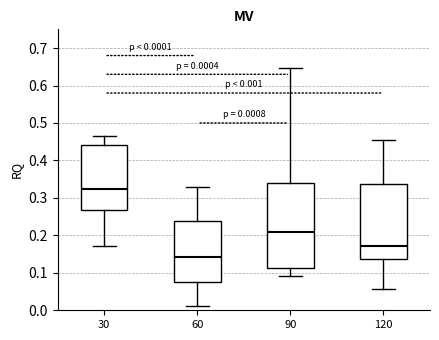

Which box has the lowest median line?

60